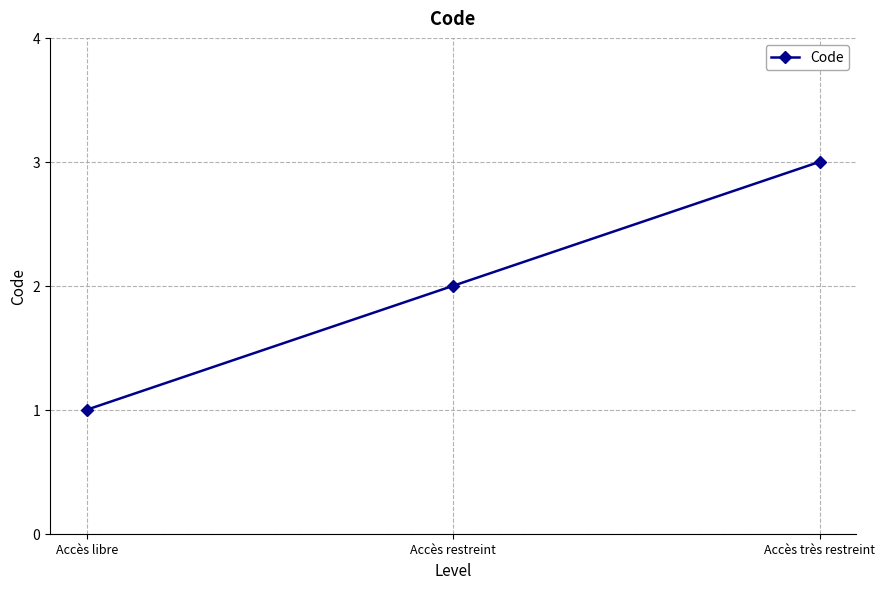

What is the smallest value displayed?

1